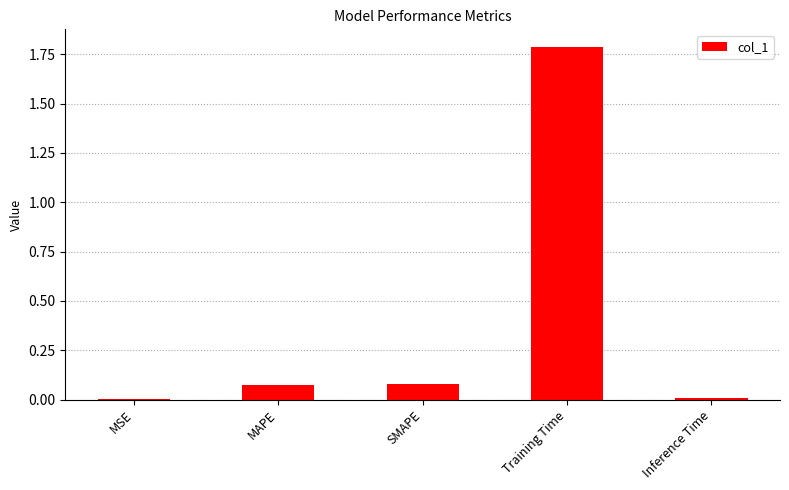

What is the change in value from MAPE to Inference Time?

-0.1